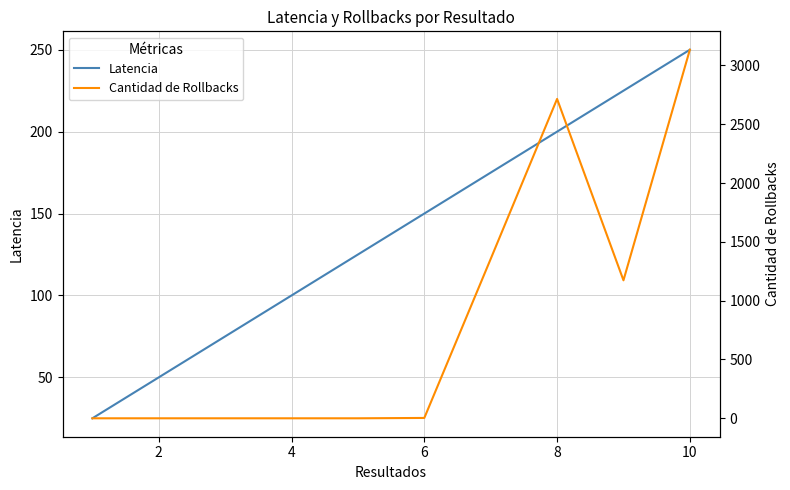

What is the difference between the maximum and minimum values in the Cantidad de Rollbacks series?

3133